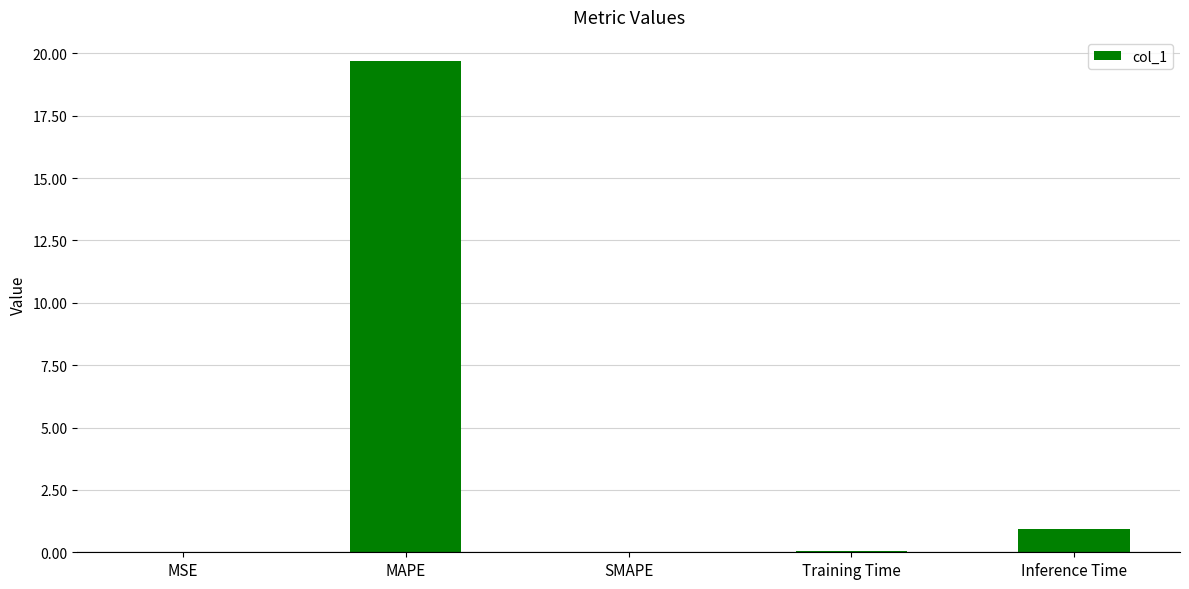

What is the greatest value displayed?

19.7